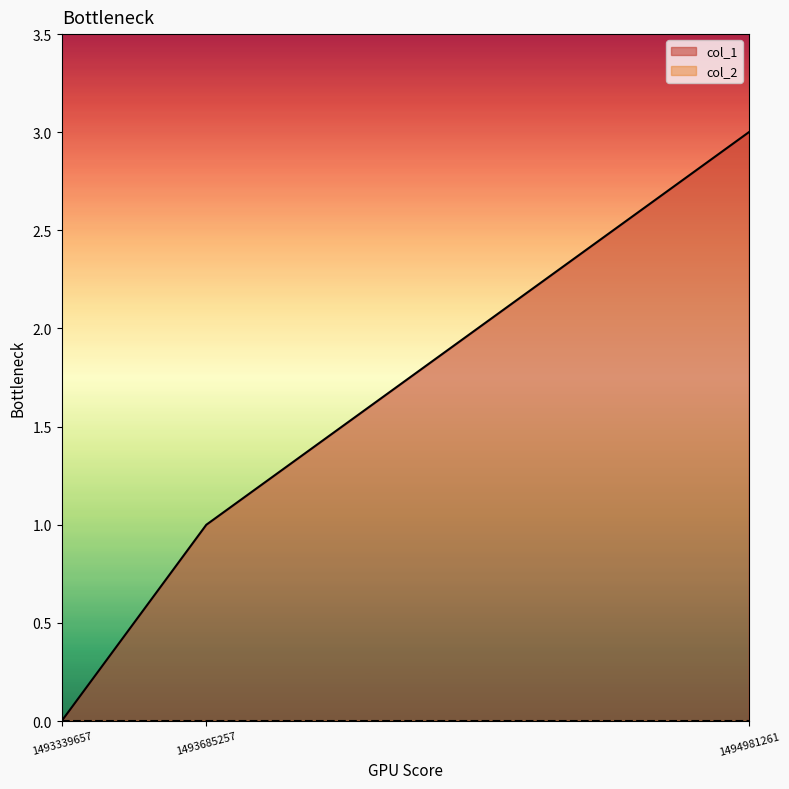

How many lines are shown in the chart?

2